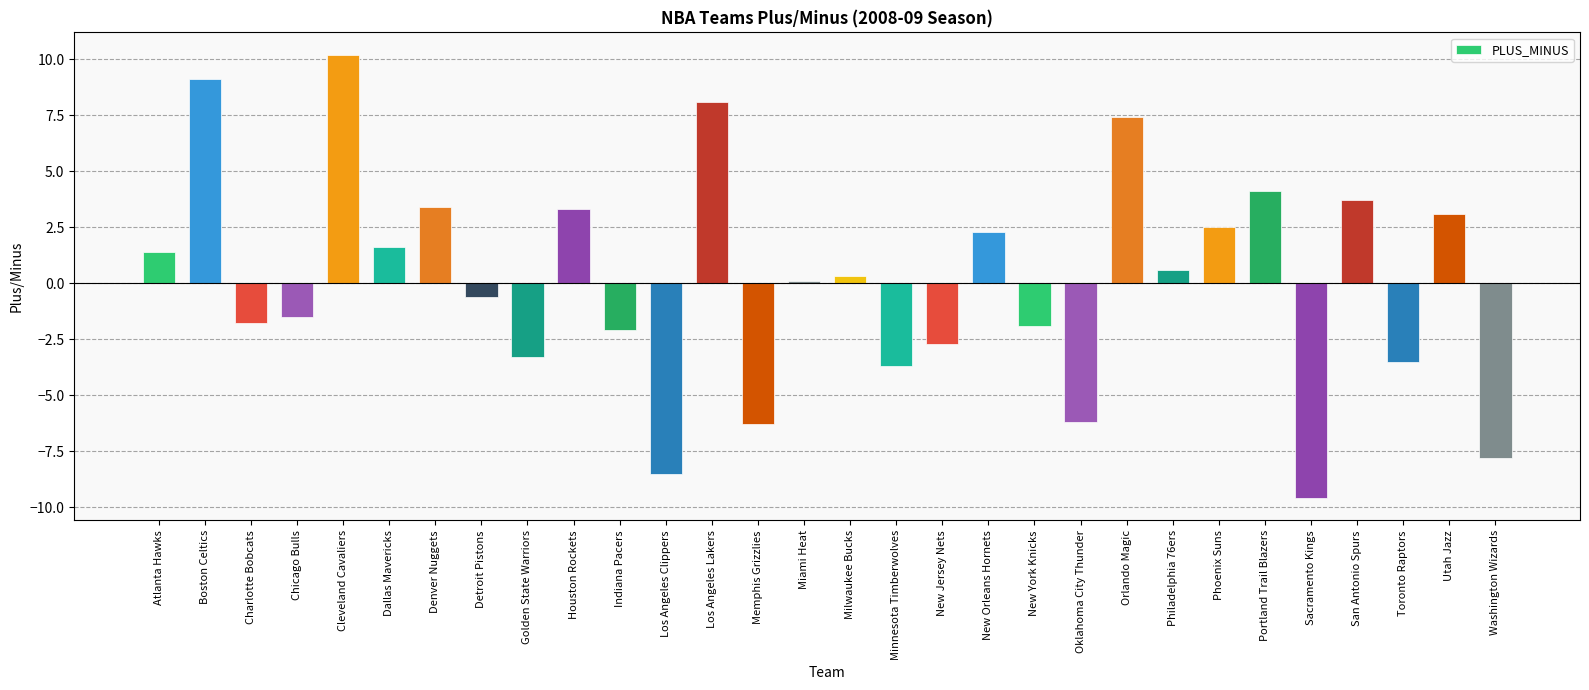

Which category has the lowest value across all series?

Sacramento Kings